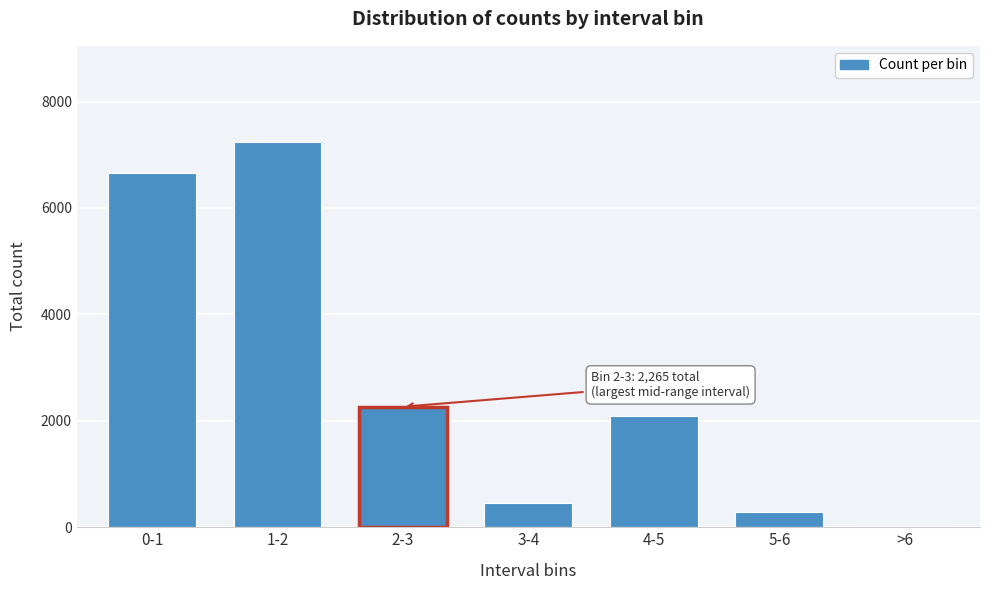

Reading right to left, list all the values displayed in this chart.

32	278	2090	465	2265	7237	6649